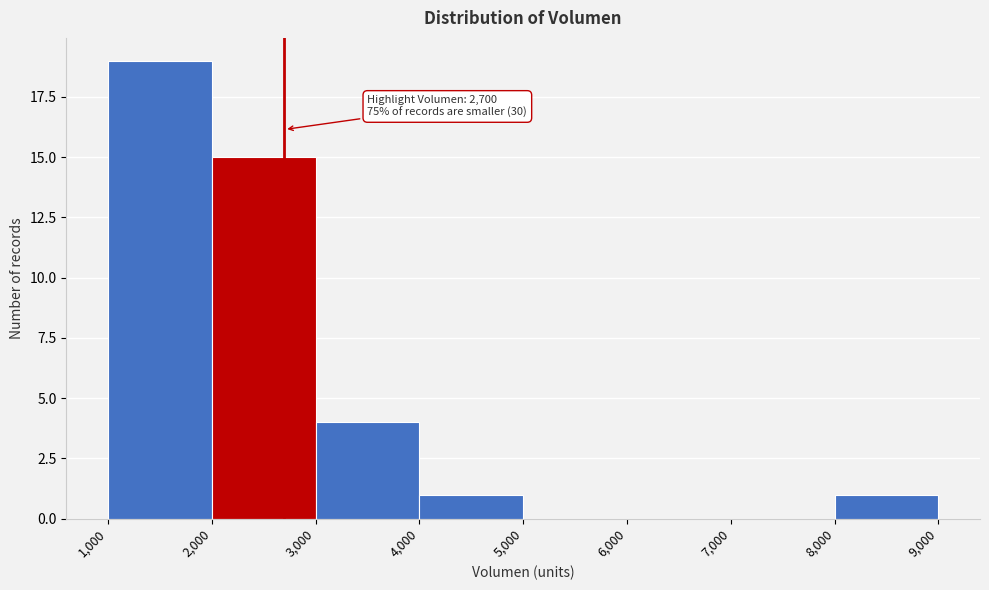

Over which range of the x-axis is the bar tallest?

1,000 to 2,000